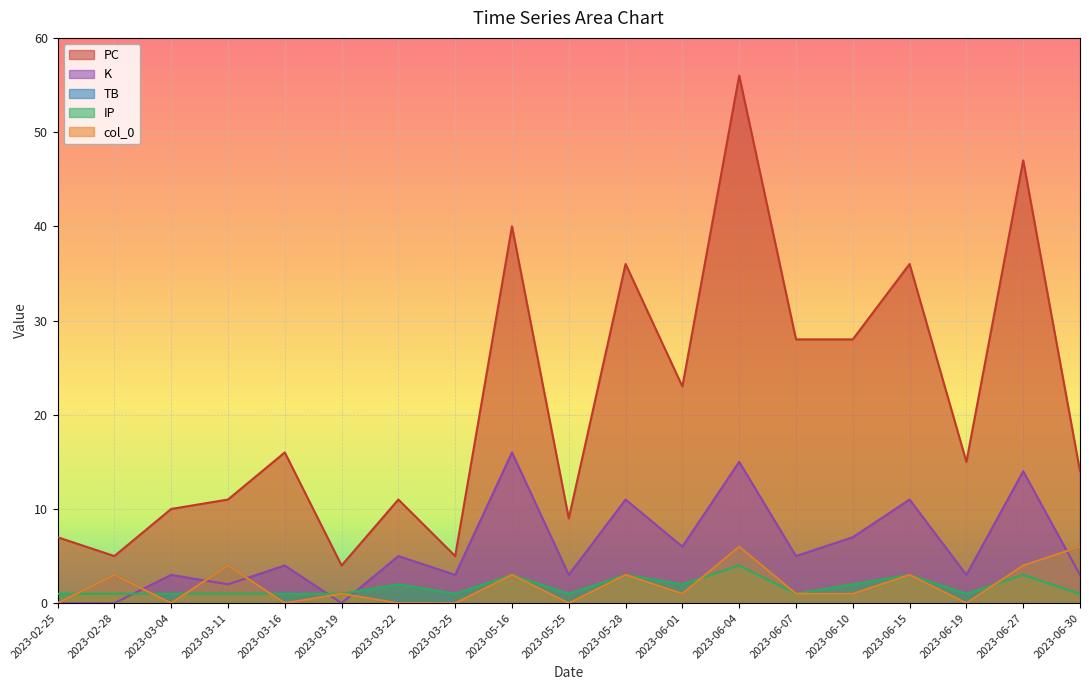

How many lines are shown in the chart?

5